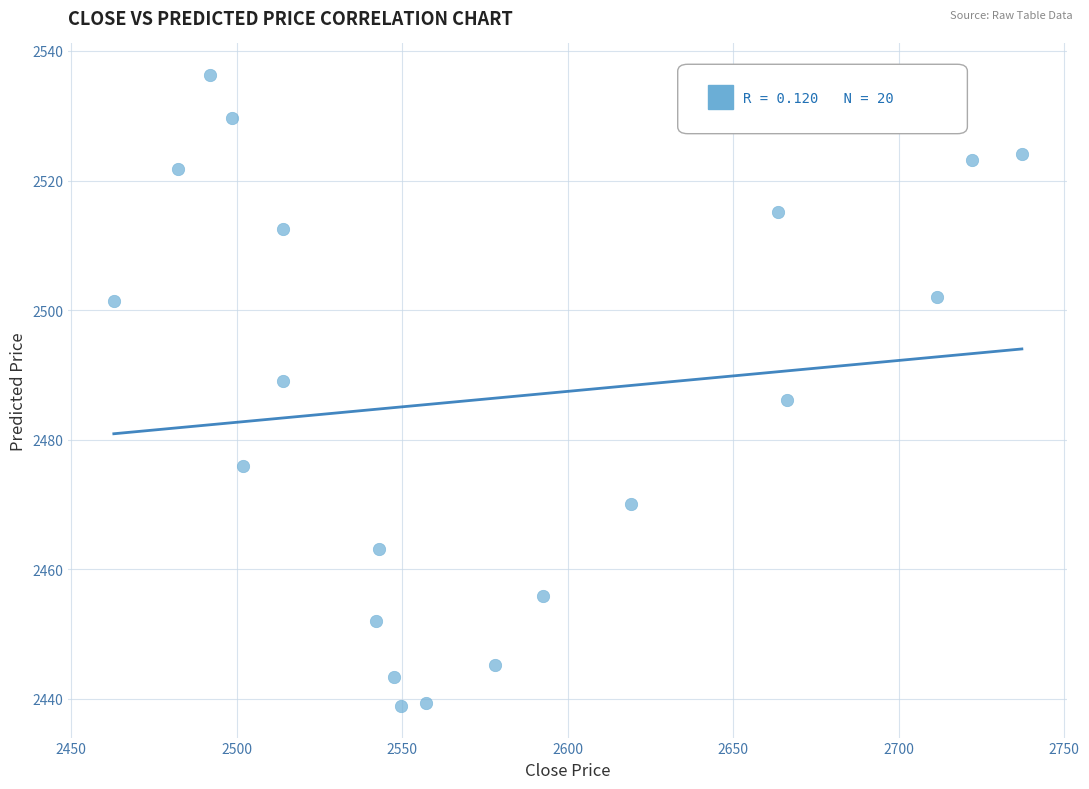

What is the range of Y values (max minus min)?

97.4